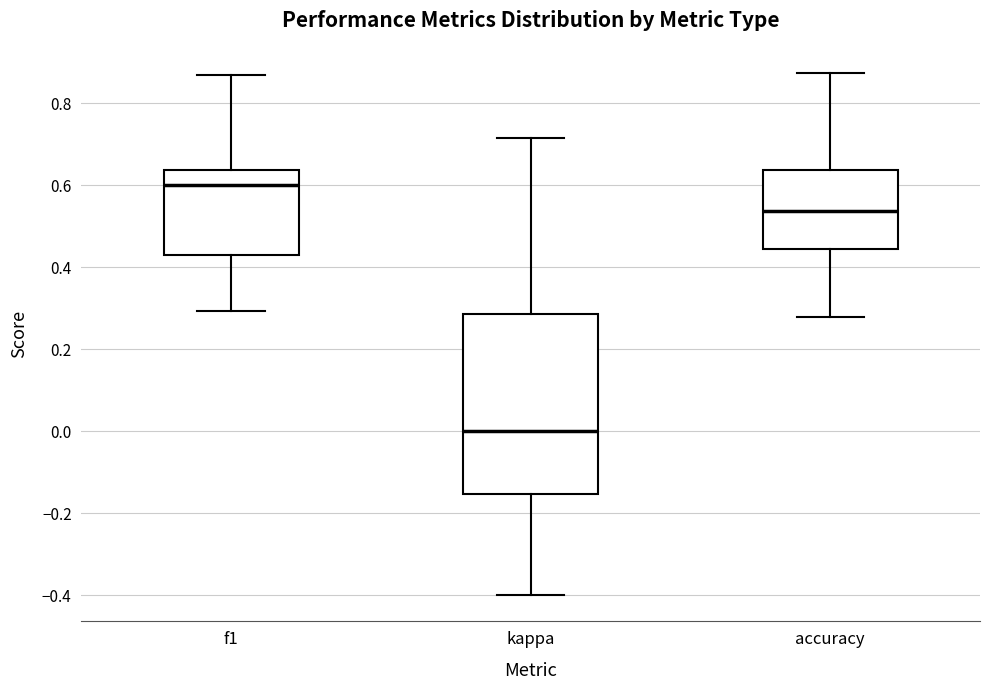

Which box is the tallest, from its lower edge to its upper edge?

kappa